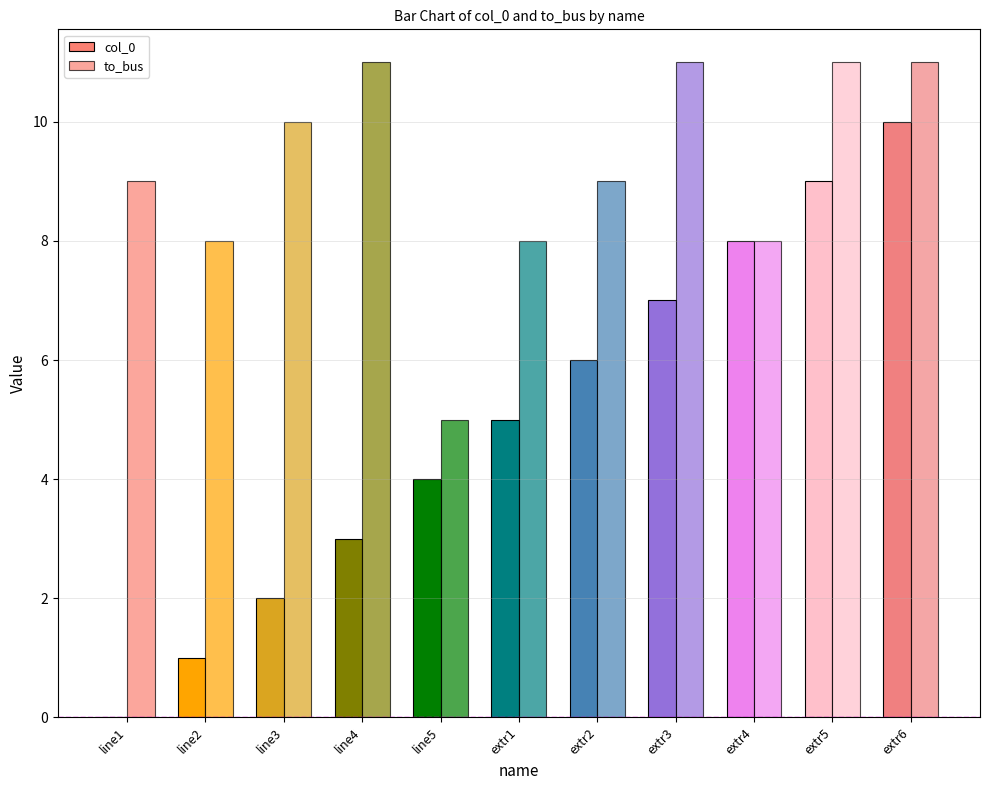

Between extr4 and extr2, which is larger?

extr4